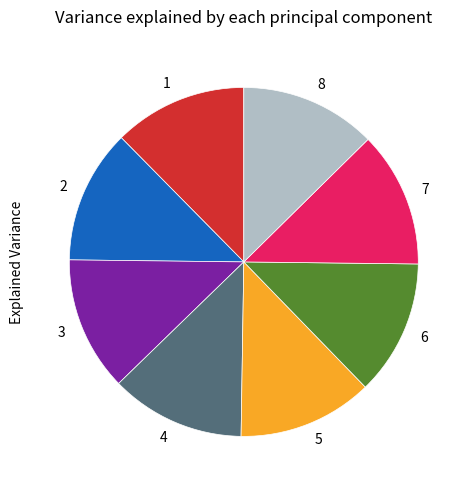

Do 1 and 6 together represent more than half of the pie?

No